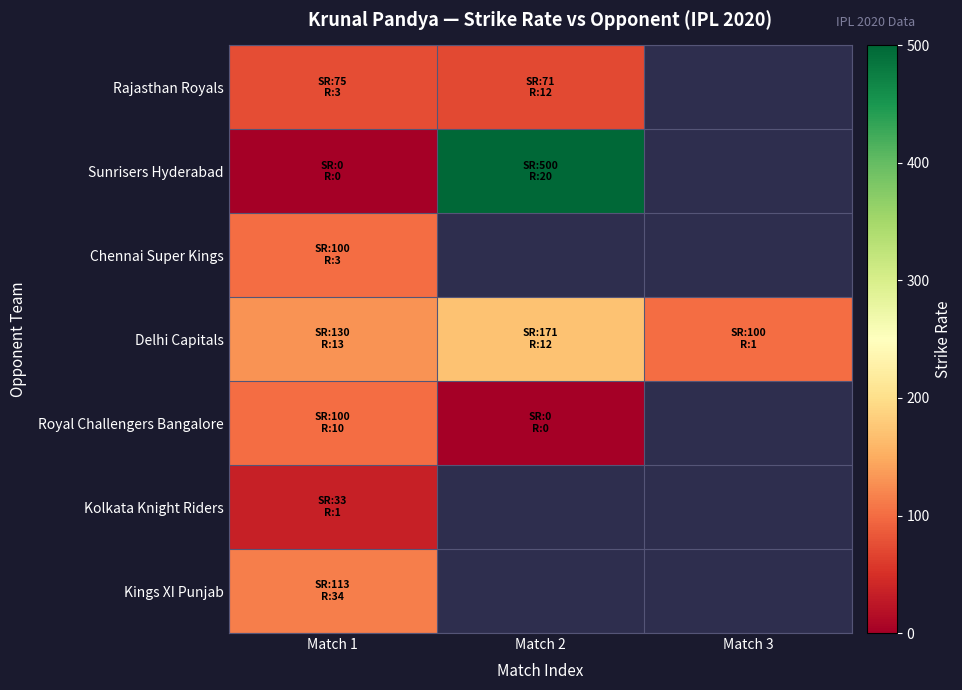

List the series in order of their peak value, lowest first.

Kolkata Knight Riders, Rajasthan Royals, Chennai Super Kings, Royal Challengers Bangalore, Kings XI Punjab, Delhi Capitals, Sunrisers Hyderabad